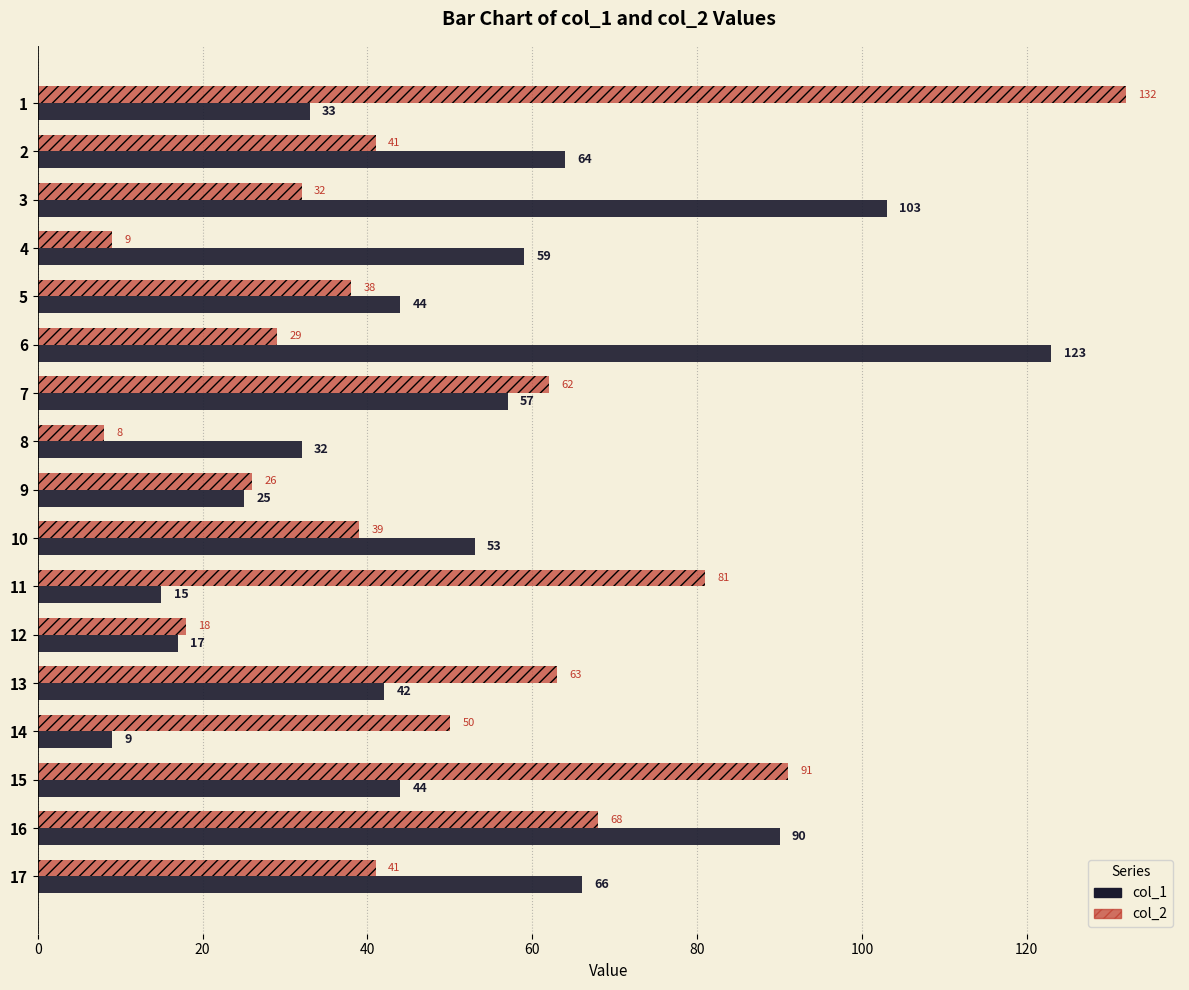

What are all the series names shown in the legend?

col_1, col_2